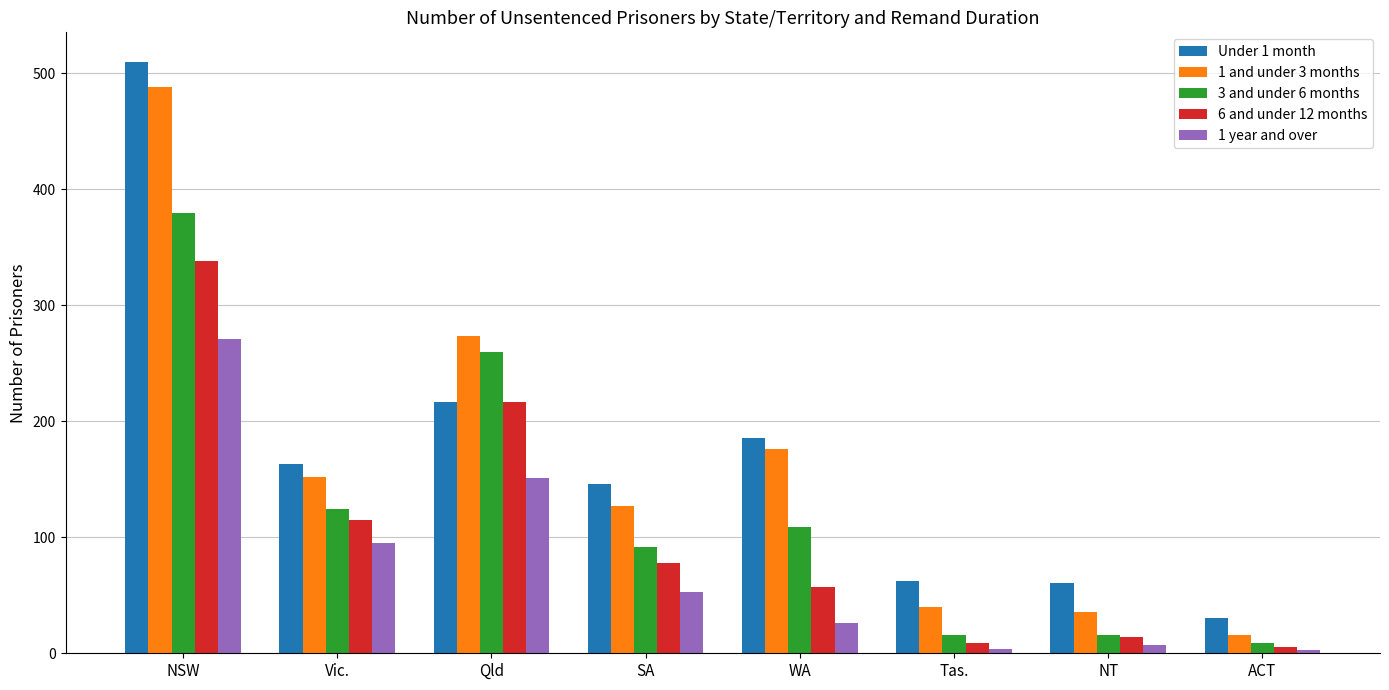

What is the sum of the 6 and under 12 months values at Tas. and NSW?

347